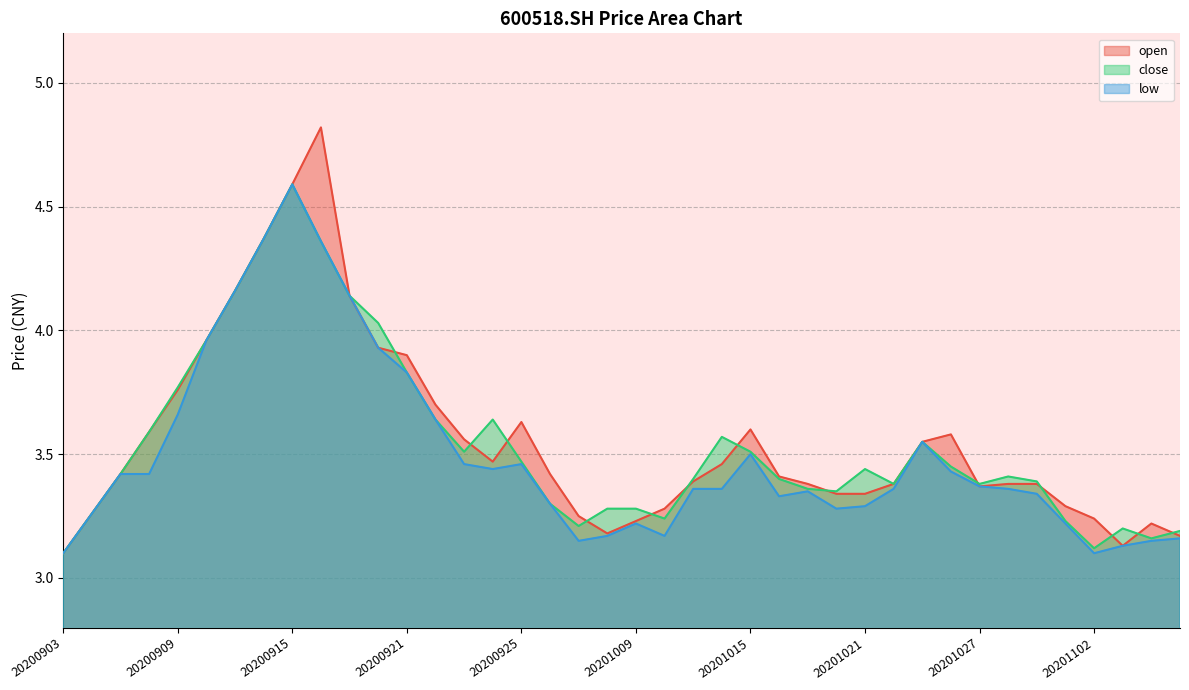

True or false: close has more than 1 points higher than both neighbors.

True